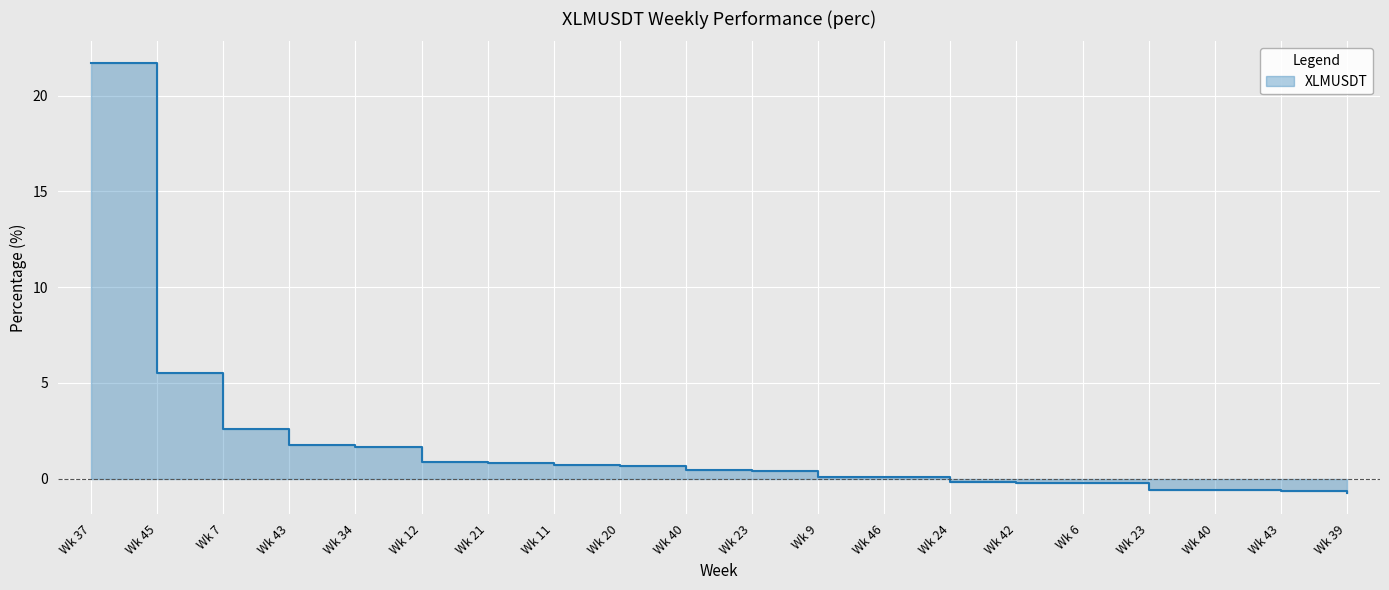

Reading right to left, extract all data points from this chart.

-0.7	-0.6	-0.6	-0.6	-0.2	-0.2	-0.2	0.1	0.1	0.4	0.4	0.6	0.7	0.8	0.9	1.6	1.7	2.6	5.5	21.7